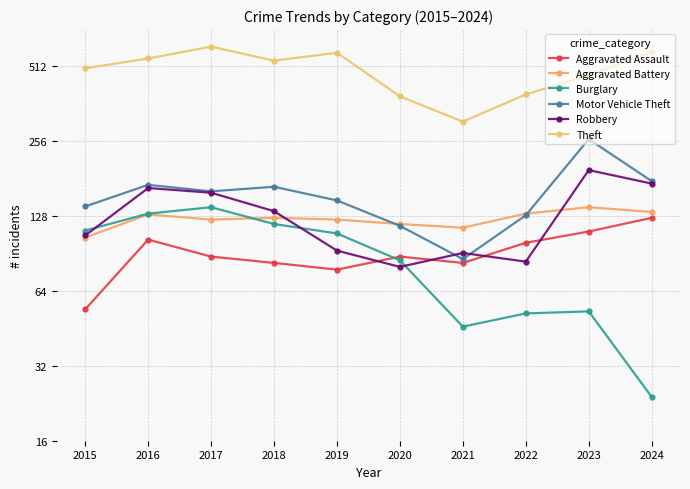

The Aggravated Battery series shows 194 at 2022. True or false?

False